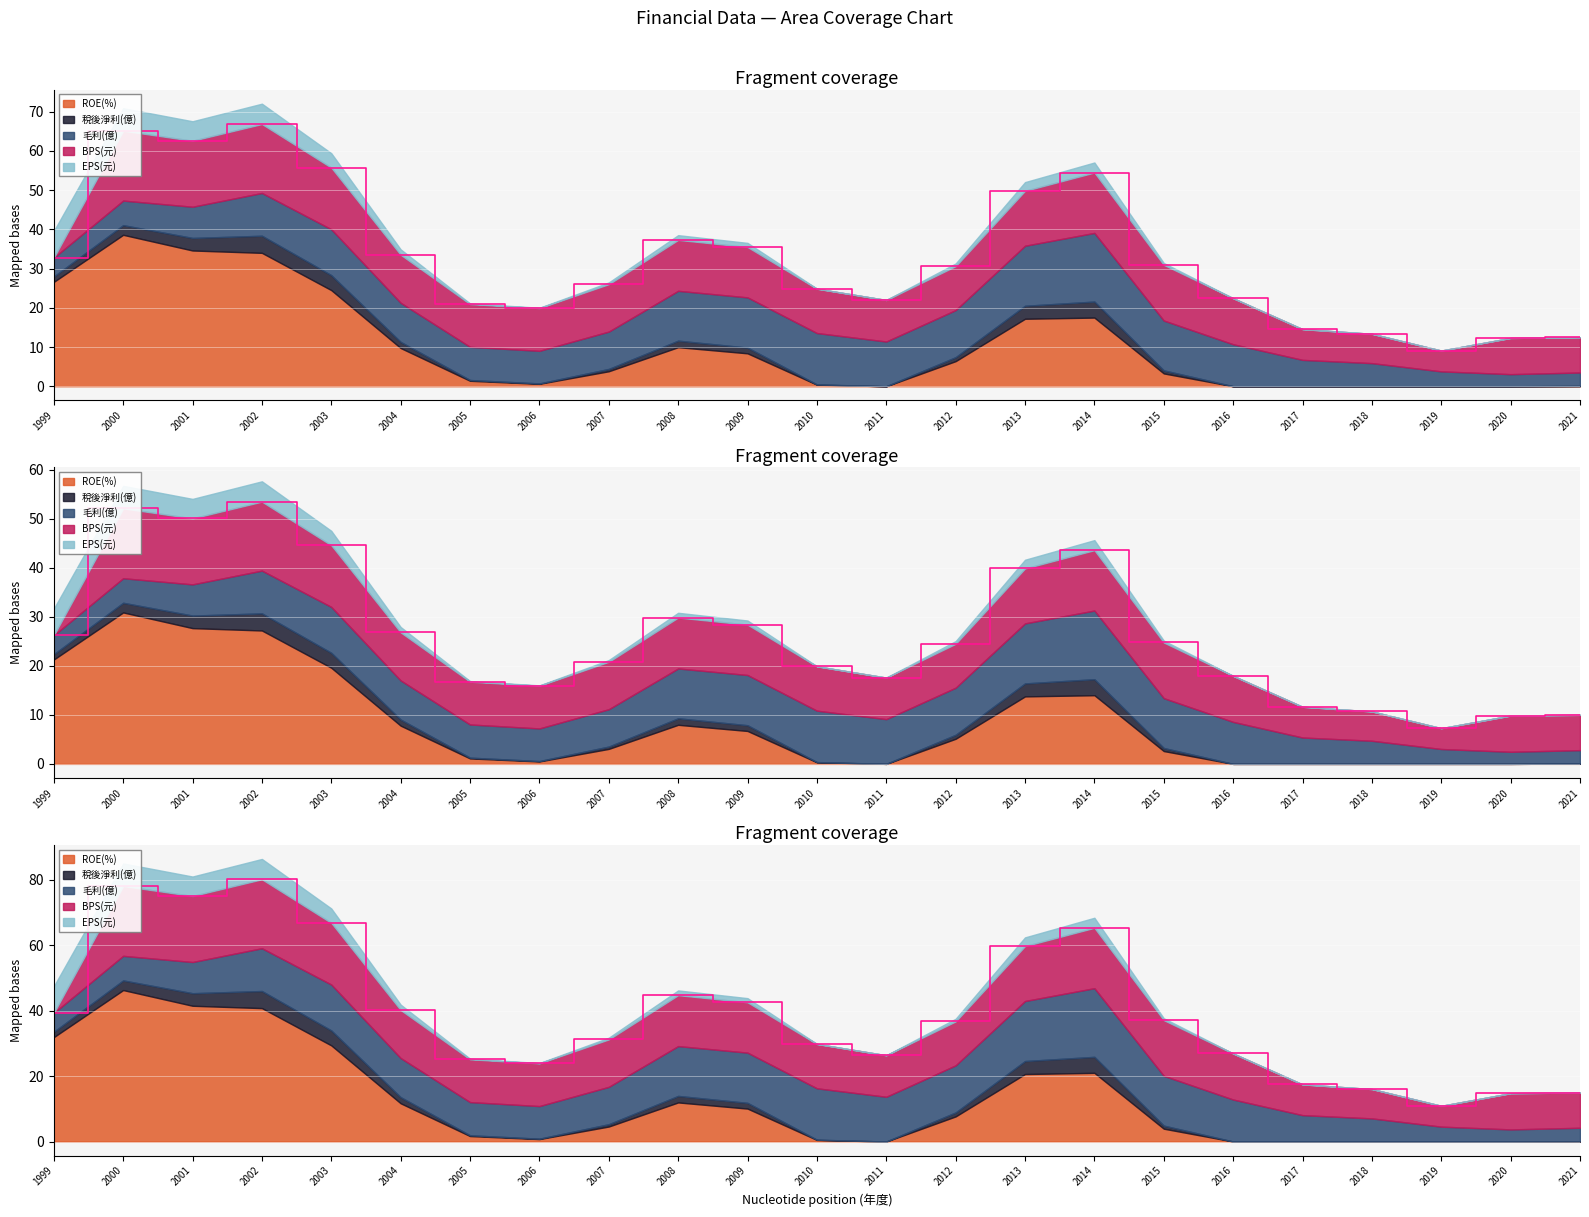

What is the difference between the maximum and second lowest values in the EPS(元) series?

8.8